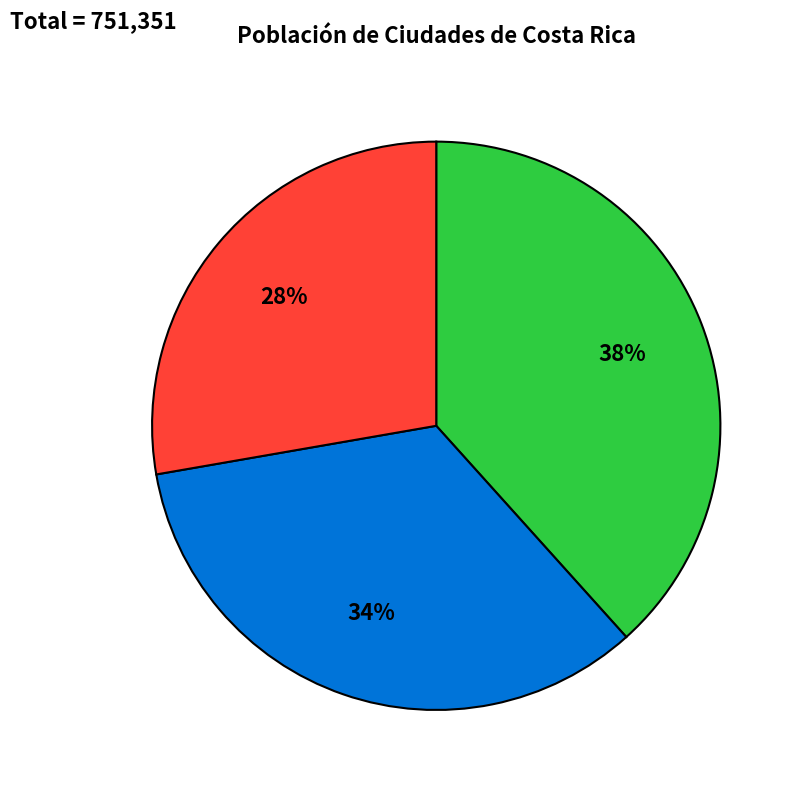

Does any single category account for the majority?

No